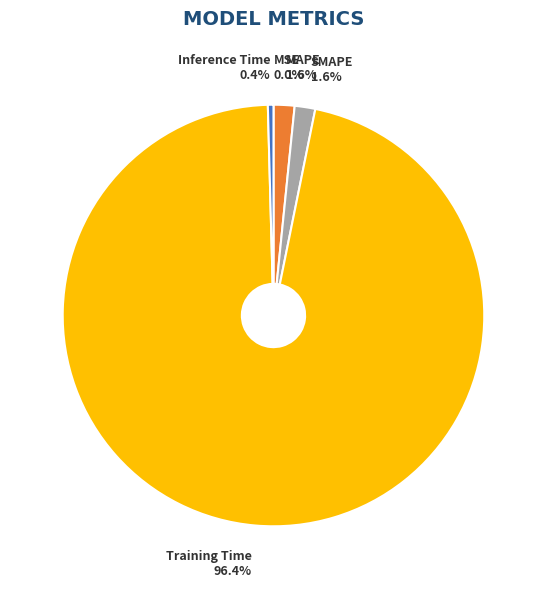

Is SMAPE the majority of the pie?

No